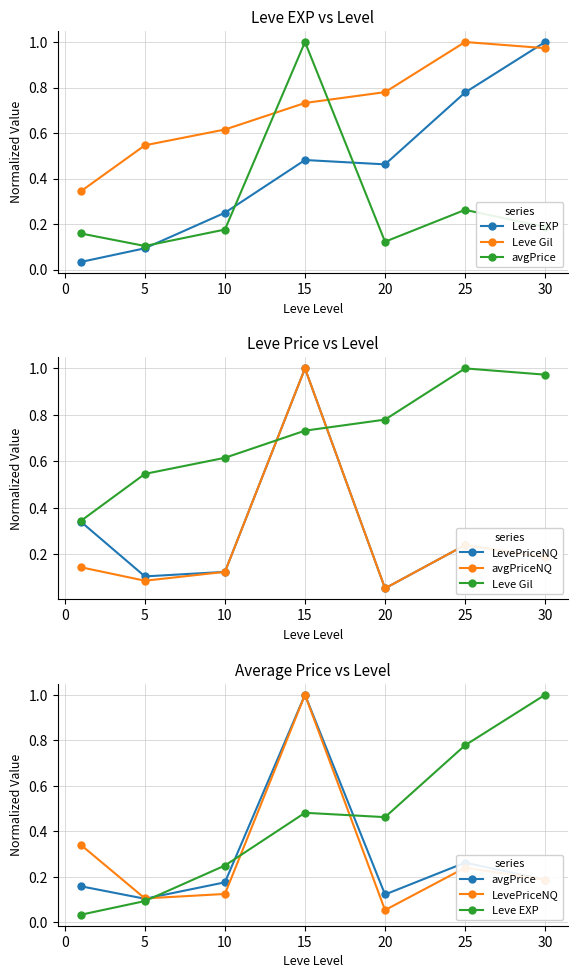

Is this an area chart (filled region under the line)?

No